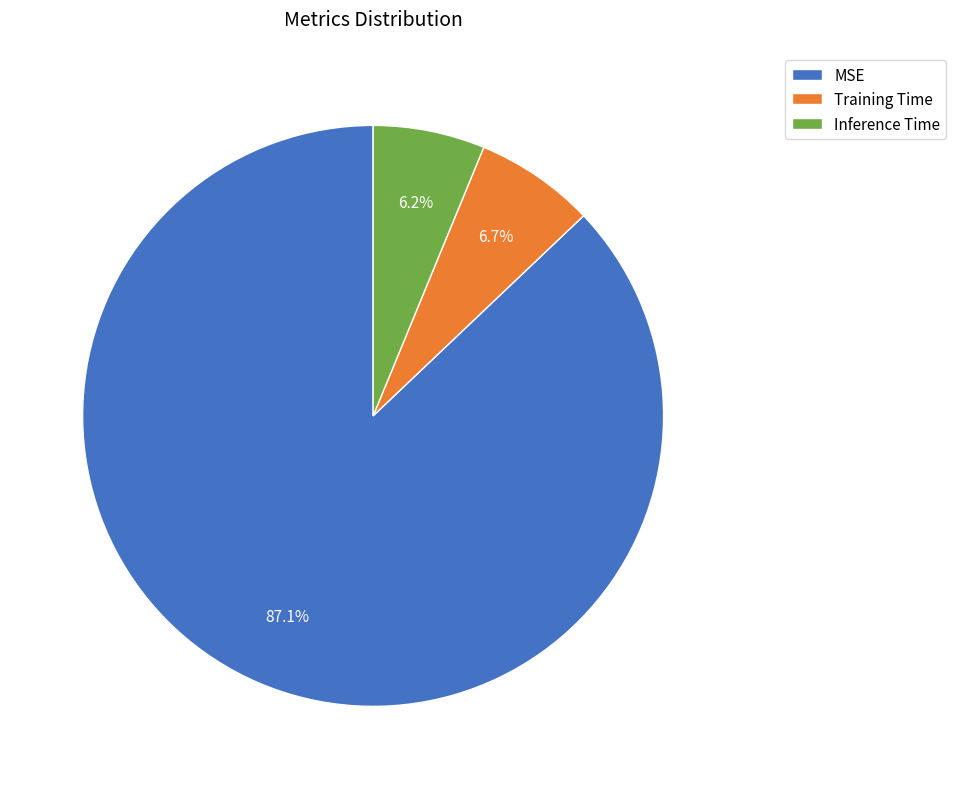

Which slice represents more than half of the pie?

MSE